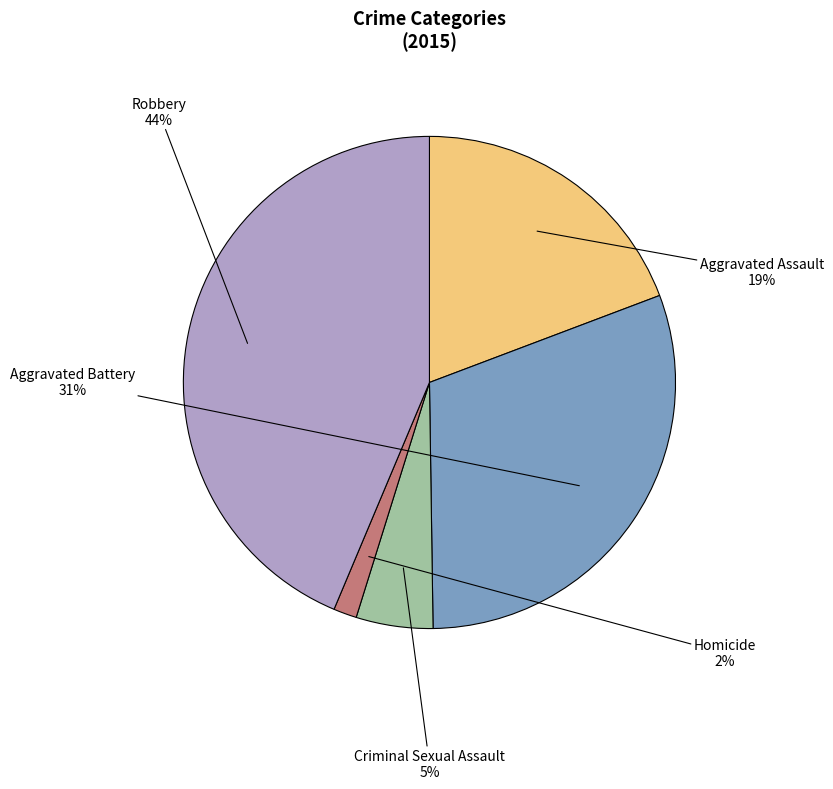

Is there any slice that represents more than half of the pie?

No